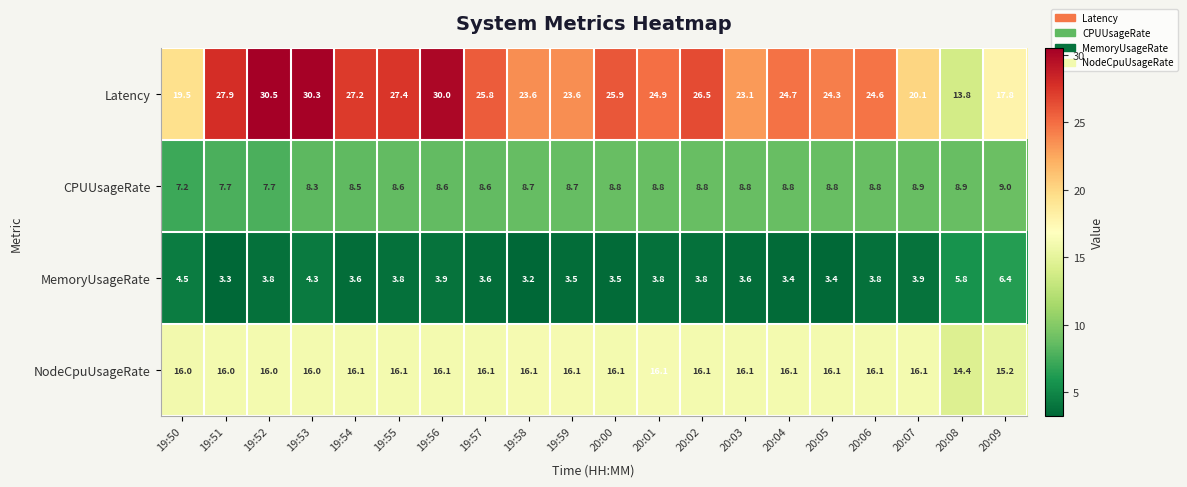

Is it true that CPUUsageRate equals 3.6 at 19:53?

False